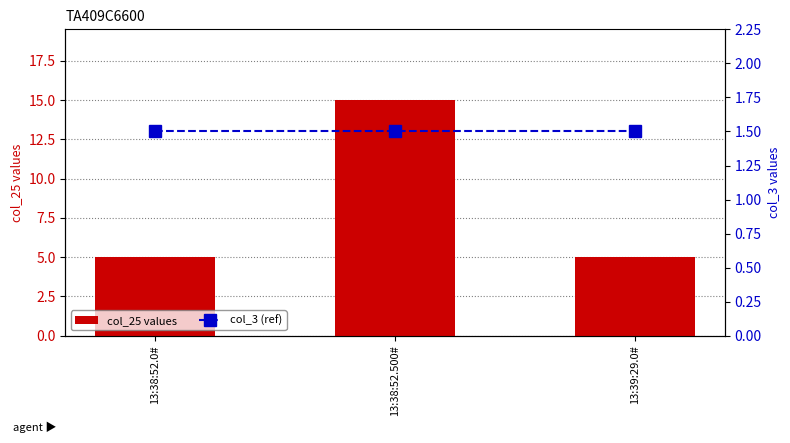

What is the value of the col_25 values bar at the 3rd from the left?

5